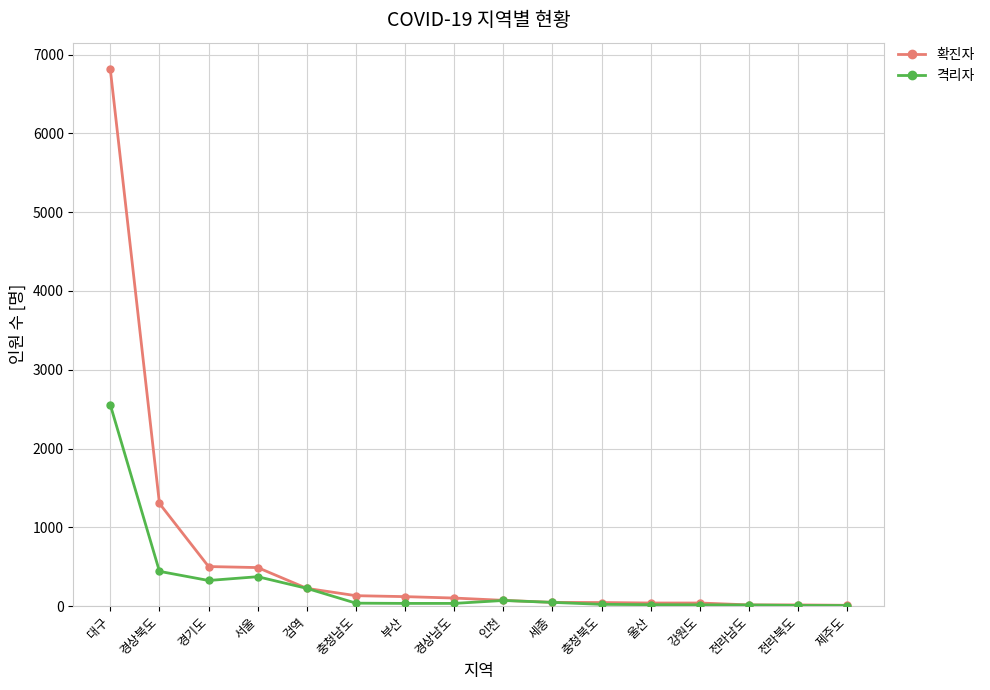

Is the value of 격리자 at 충청북도 greater than the value of 확진자 at 대구?

No